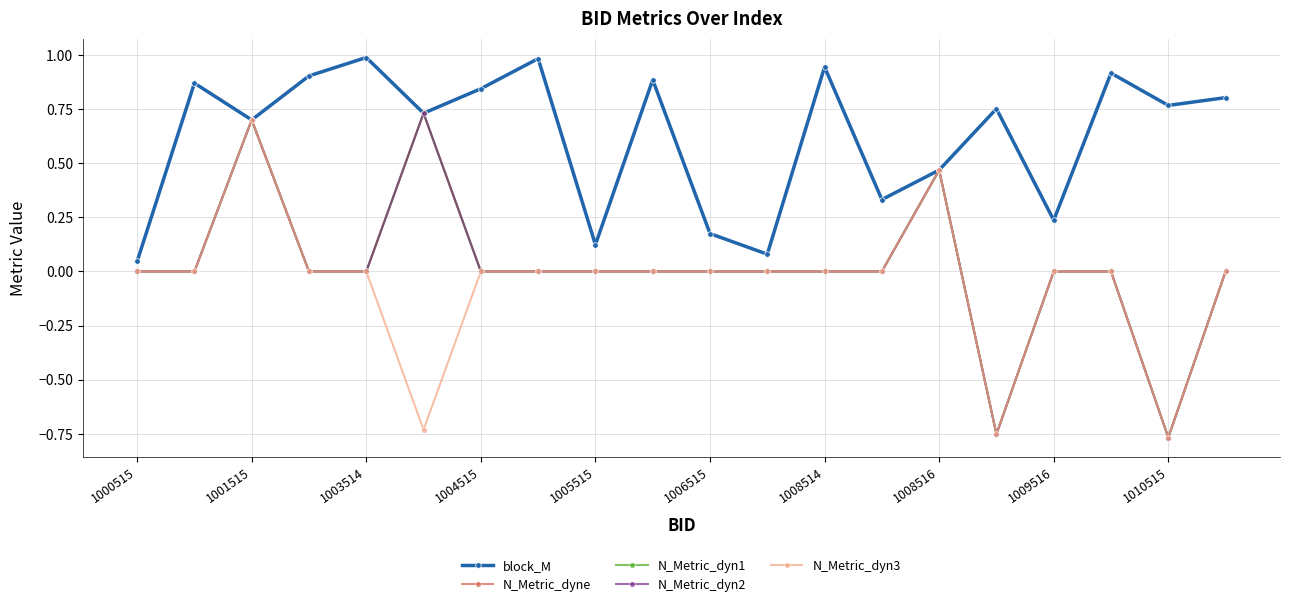

Does the chart have visible grid lines?

Yes